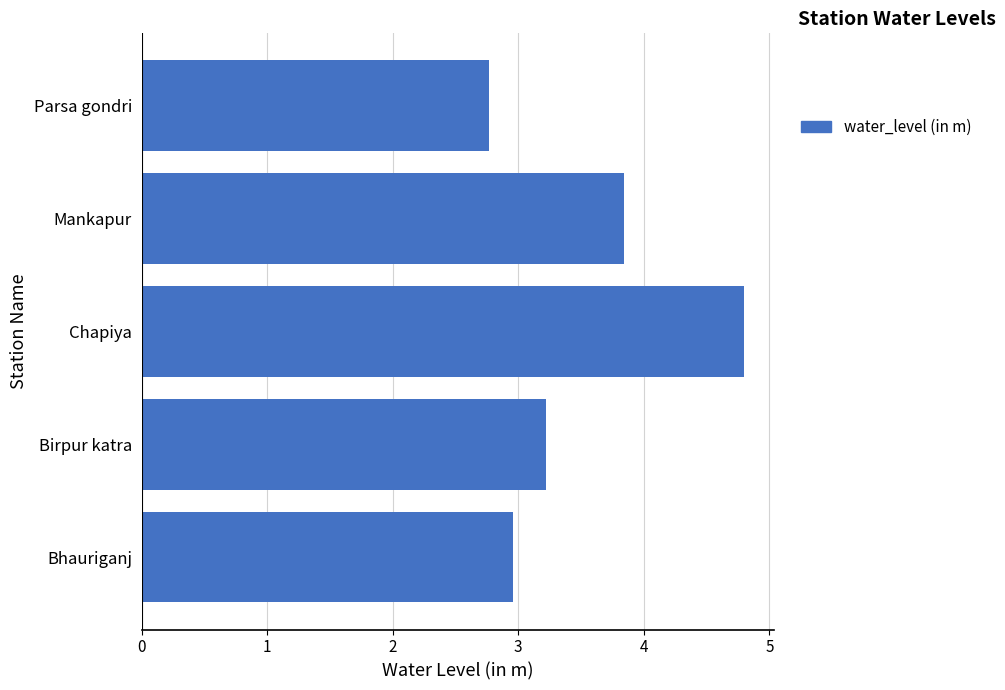

What is the ratio of the value at Bhauriganj to the value at Mankapur?

0.8